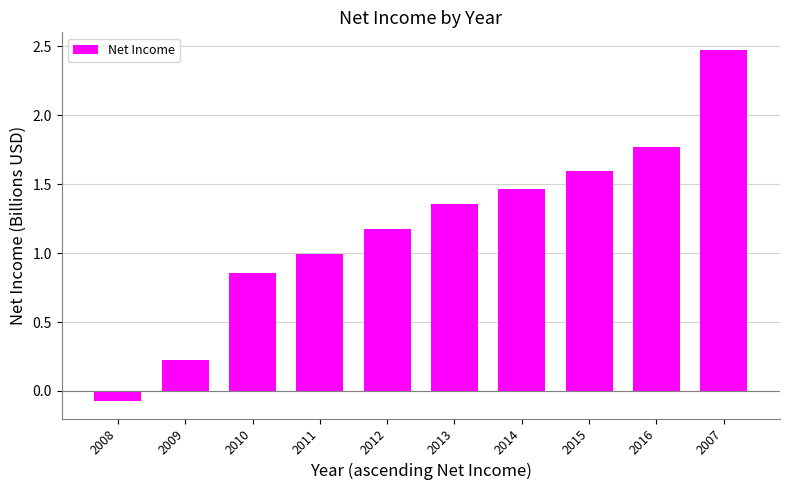

What is the difference between the values at 2016 and 2007?

0.7